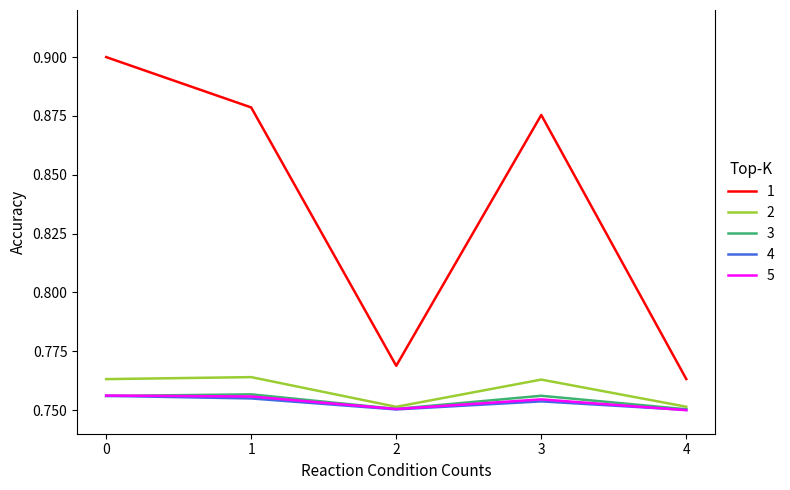

True or false: 1 and 4 cross at least once.

False